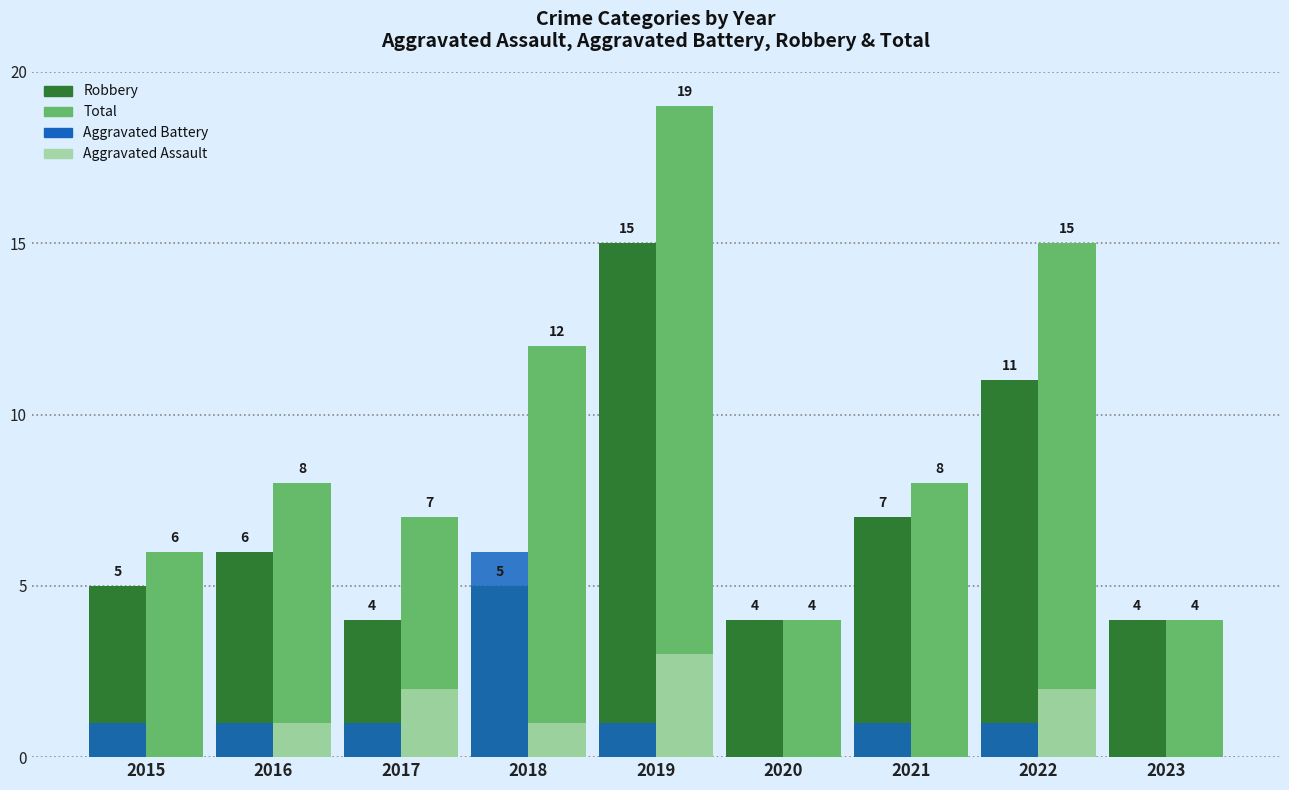

What is the total value across all series at 2016?

16